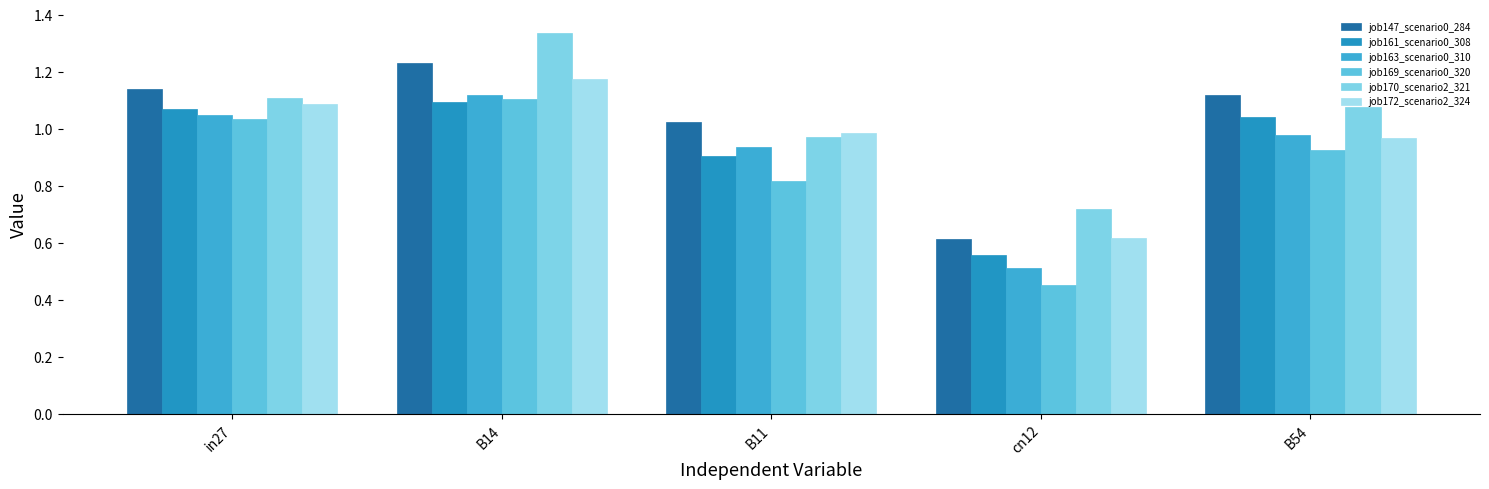

Where does the job161_scenario0_308 series first go above 1?

in27